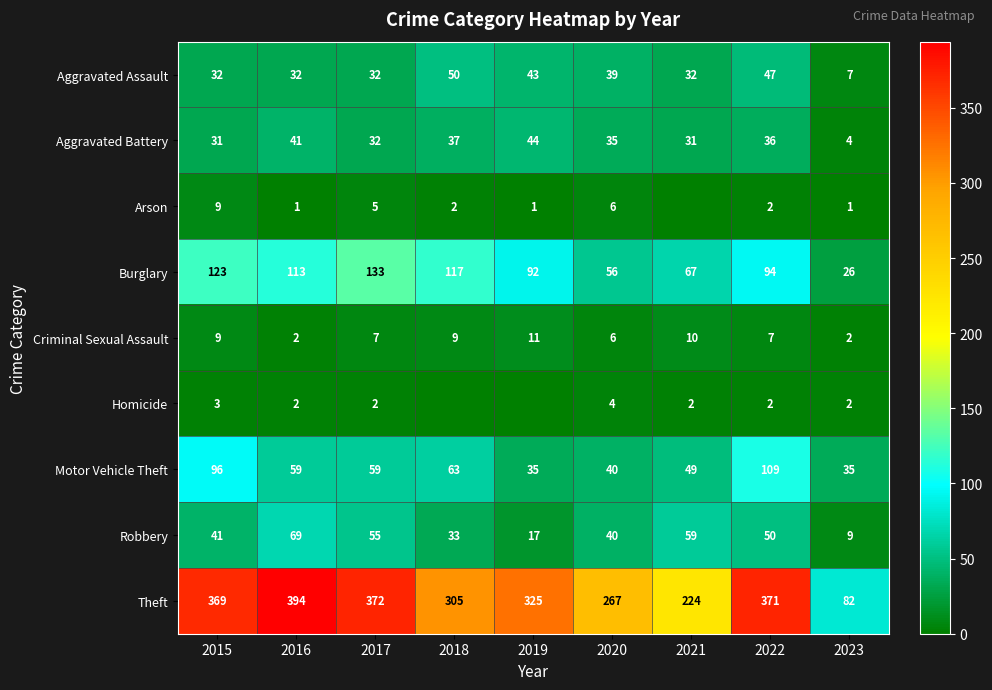

At which label does Theft reach its peak?

2016